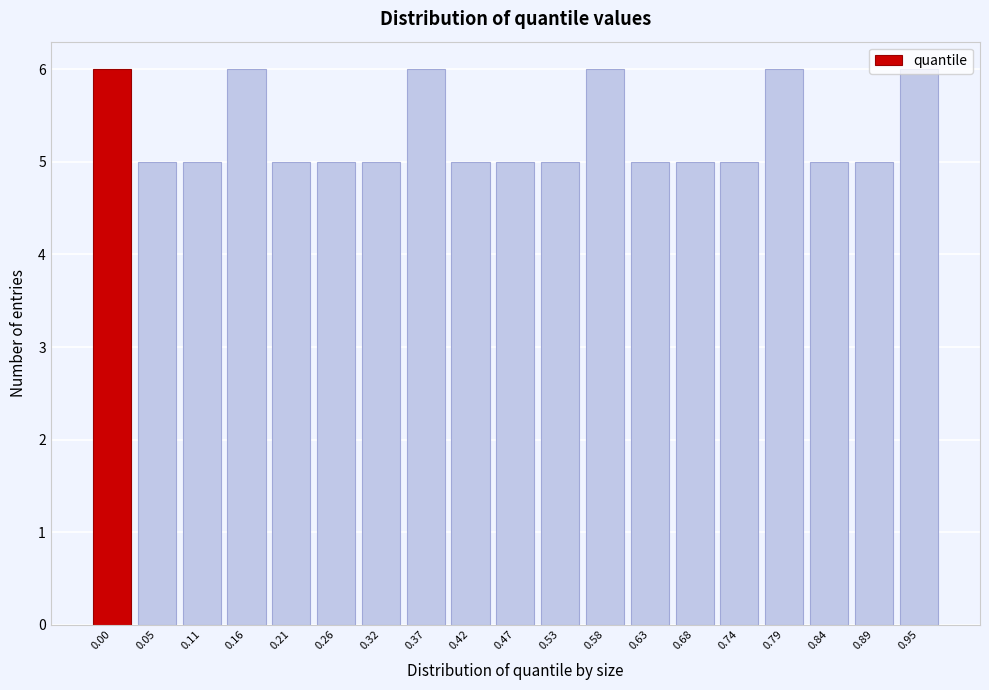

What is the value of the 7th bar from the left?

5